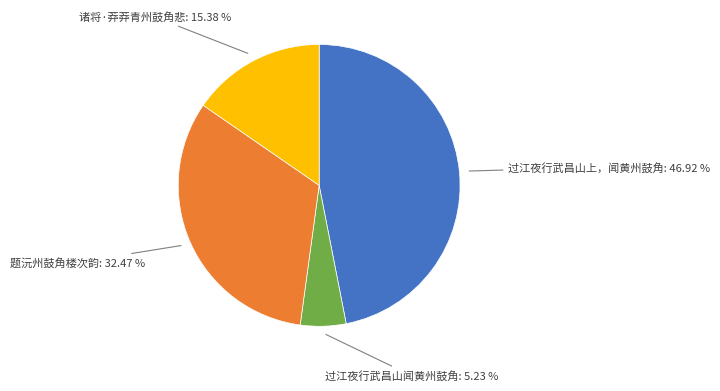

How many segments does this pie chart have?

4